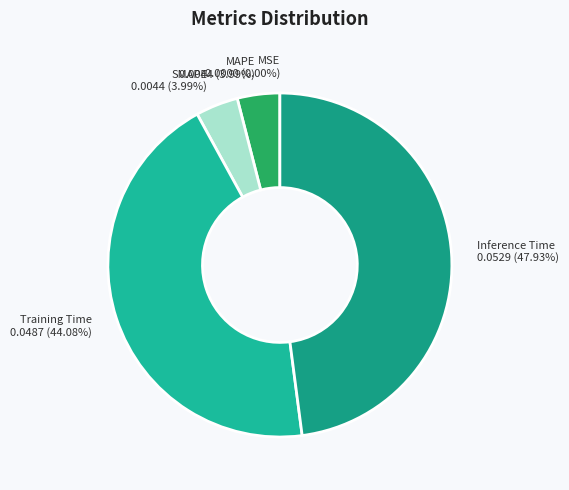

Does MAPE account for over 50% of the chart?

No